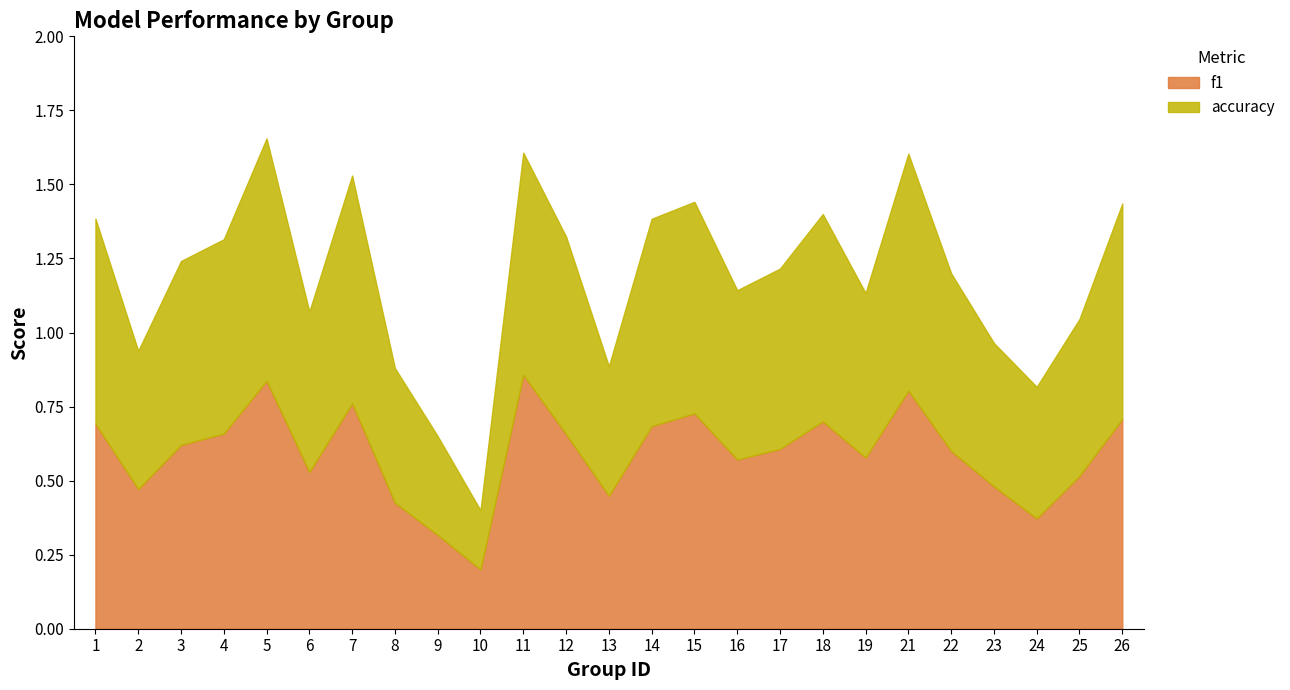

Reading left to right, extract all data points from this chart.

f1: 1=0.7	2=0.5	3=0.6	4=0.7	5=0.8	6=0.5	7=0.8	8=0.4	9=0.3	10=0.2	11=0.9	12=0.7	13=0.4	14=0.7	15=0.7	16=0.6	17=0.6	18=0.7	19=0.6	21=0.8	22=0.6	23=0.5	24=0.4	25=0.5	26=0.7
accuracy: 1=0.7	2=0.5	3=0.6	4=0.7	5=0.8	6=0.5	7=0.8	8=0.5	9=0.3	10=0.2	11=0.8	12=0.7	13=0.4	14=0.7	15=0.7	16=0.6	17=0.6	18=0.7	19=0.6	21=0.8	22=0.6	23=0.5	24=0.4	25=0.5	26=0.7